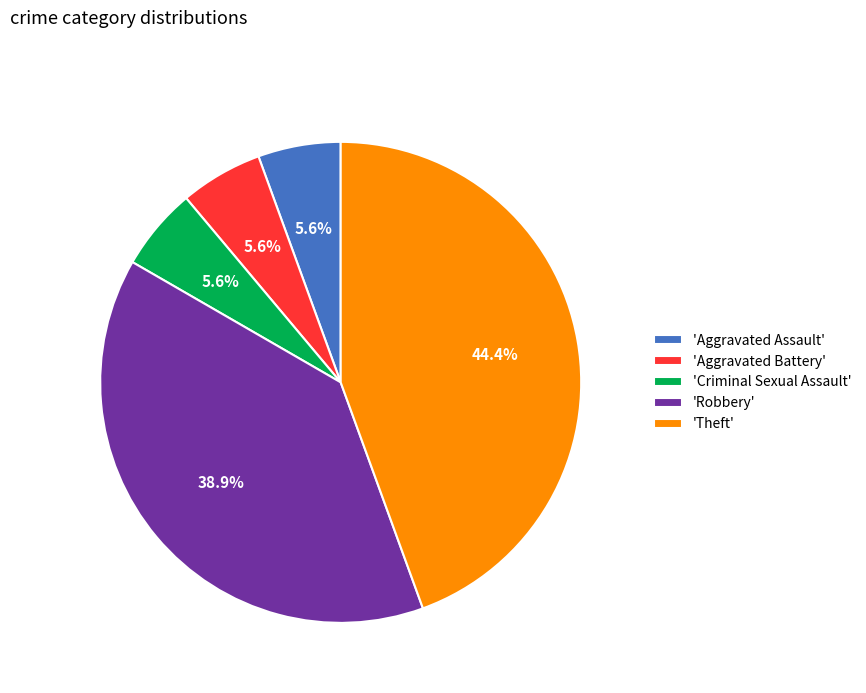

Does any single category account for the majority?

No